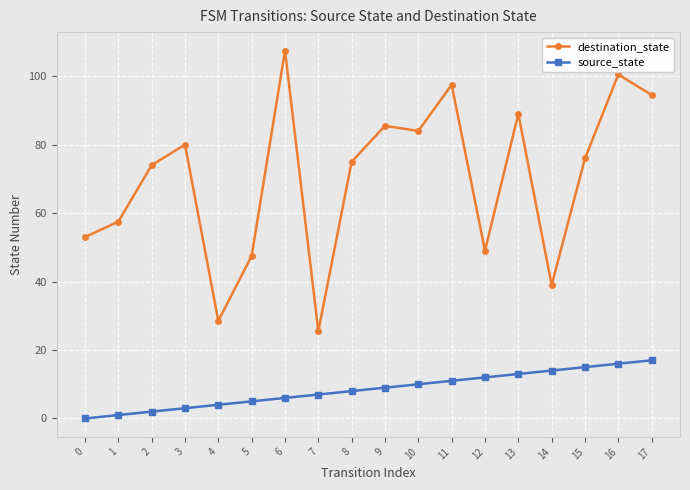

What is the spread (max minus min) of values at 2?

72.0